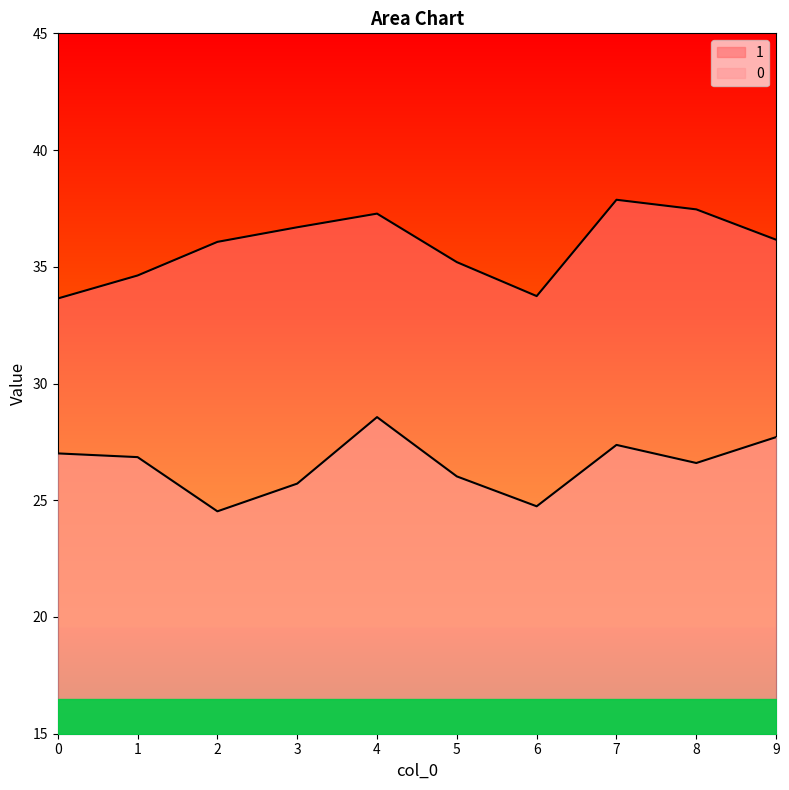

What is the average value of the 0 series?

26.5